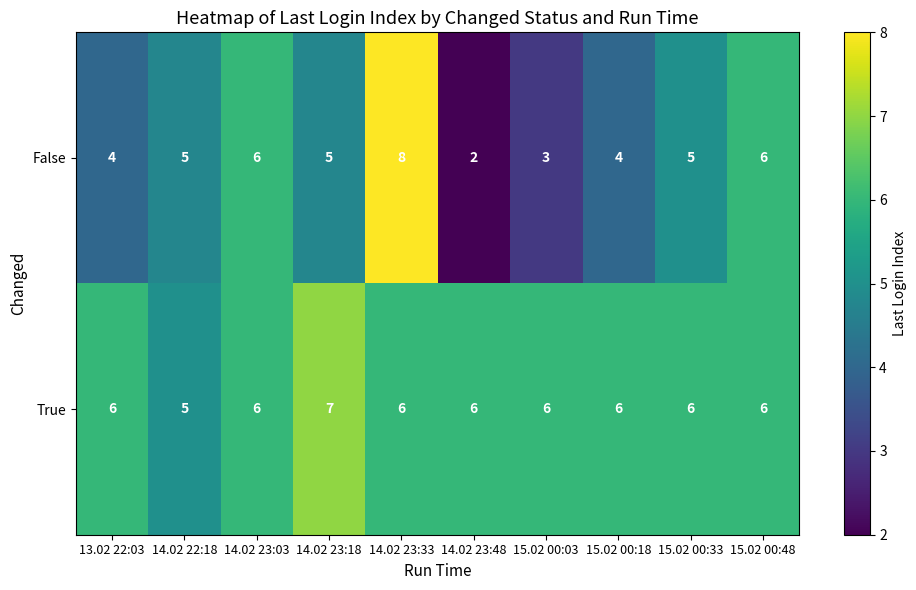

At which category is the sum across all series the highest?

14.02 23:33